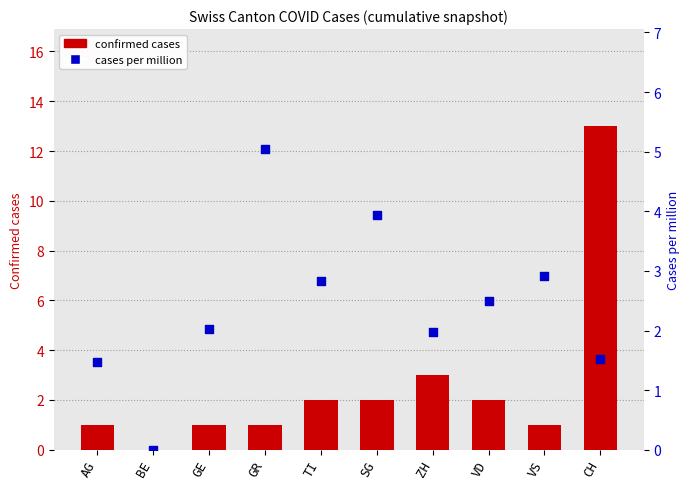

Which series contains the highest Y value?

confirmed cases